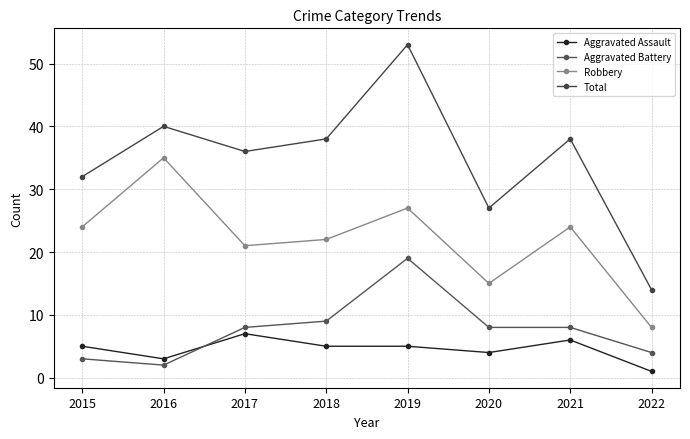

At which label does Total first exceed 38?

2016